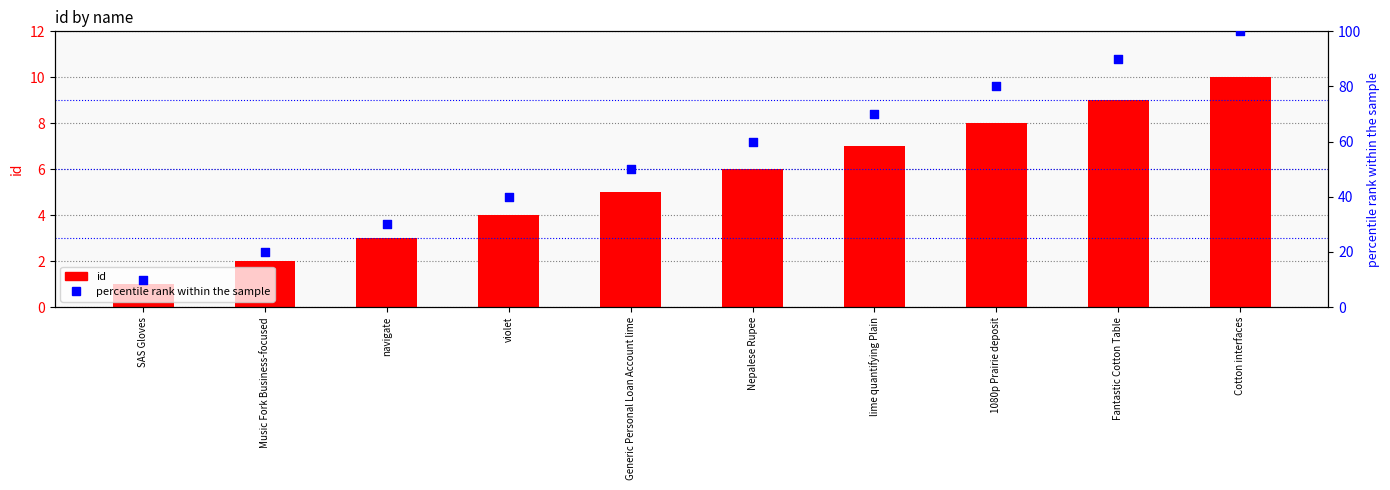

What is the total value across all series at Cotton interfaces?

110